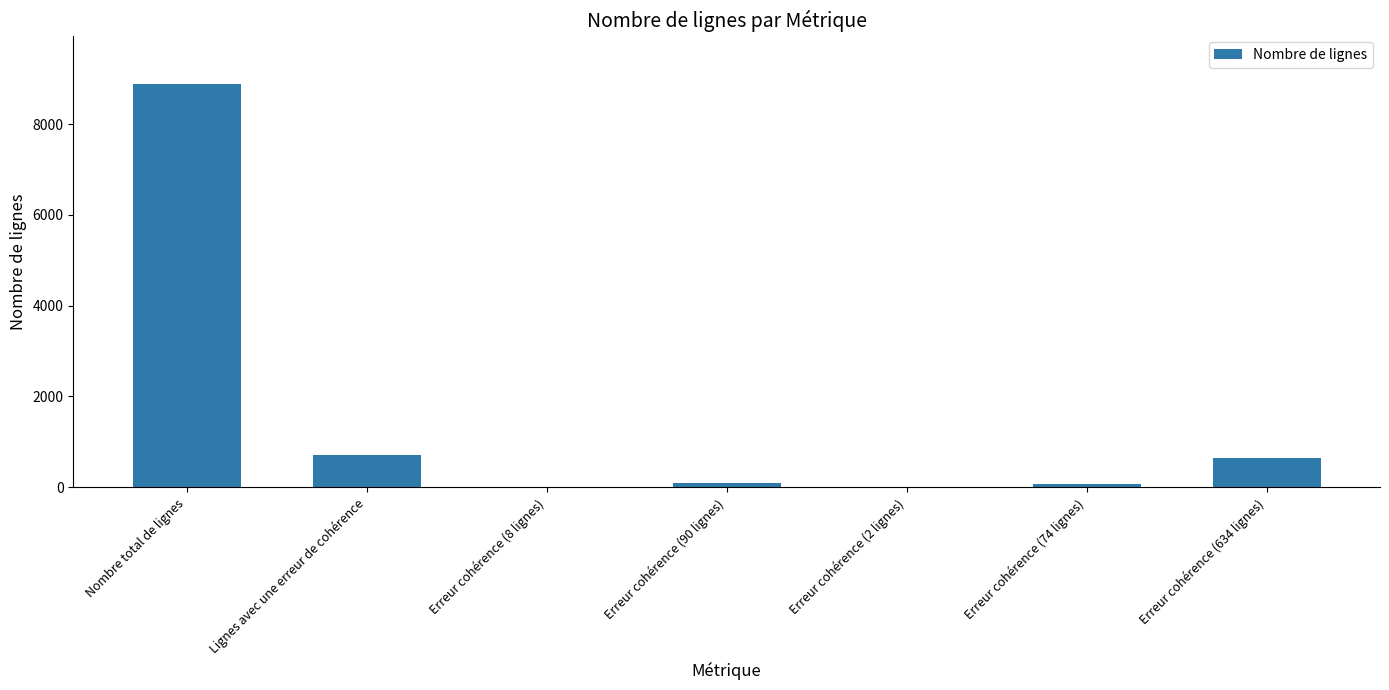

At which label is the value closest to 4445?

Lignes avec une erreur de cohérence